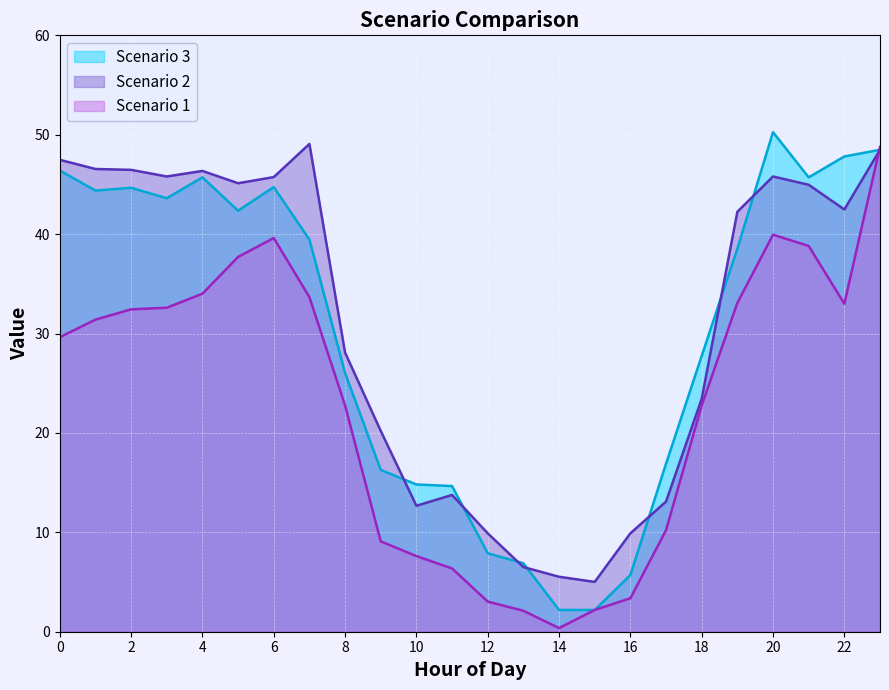

What is the difference between the maximum and minimum values in the Scenario 1 series?

48.4